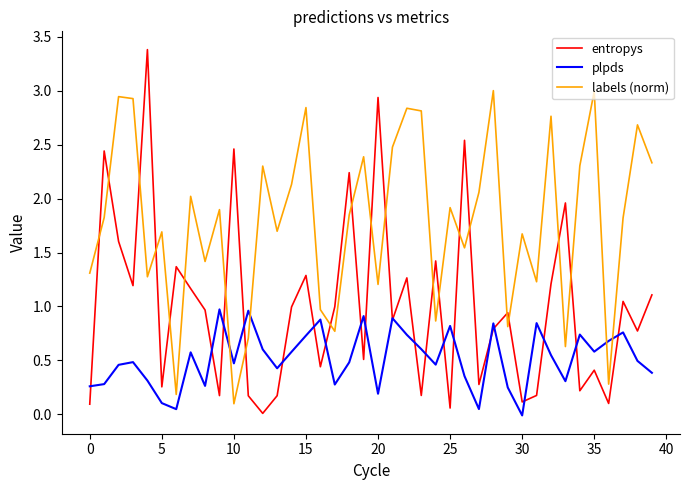

Which series has the largest total across all categories?

labels (norm)